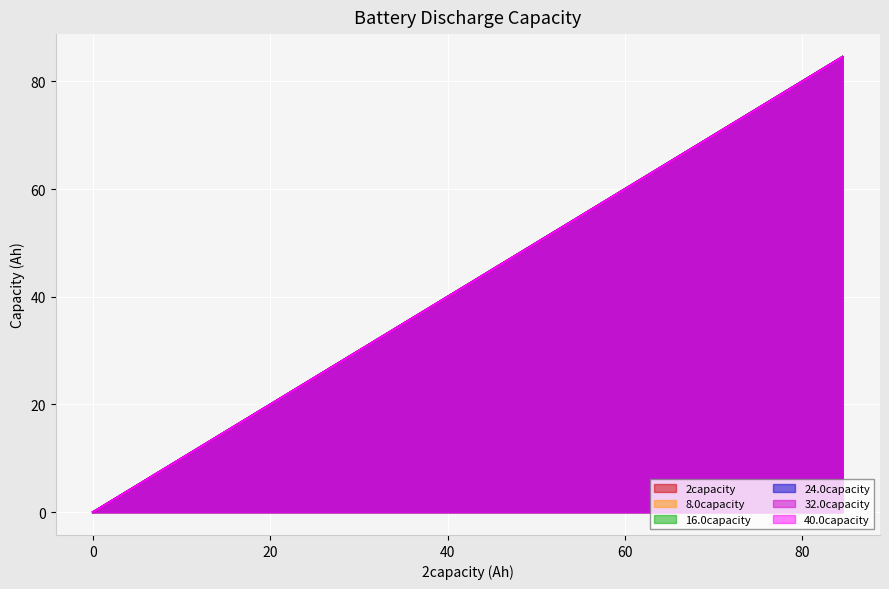

Between 32.511275 and 58.5204055555556, which is larger?

58.5204055555556